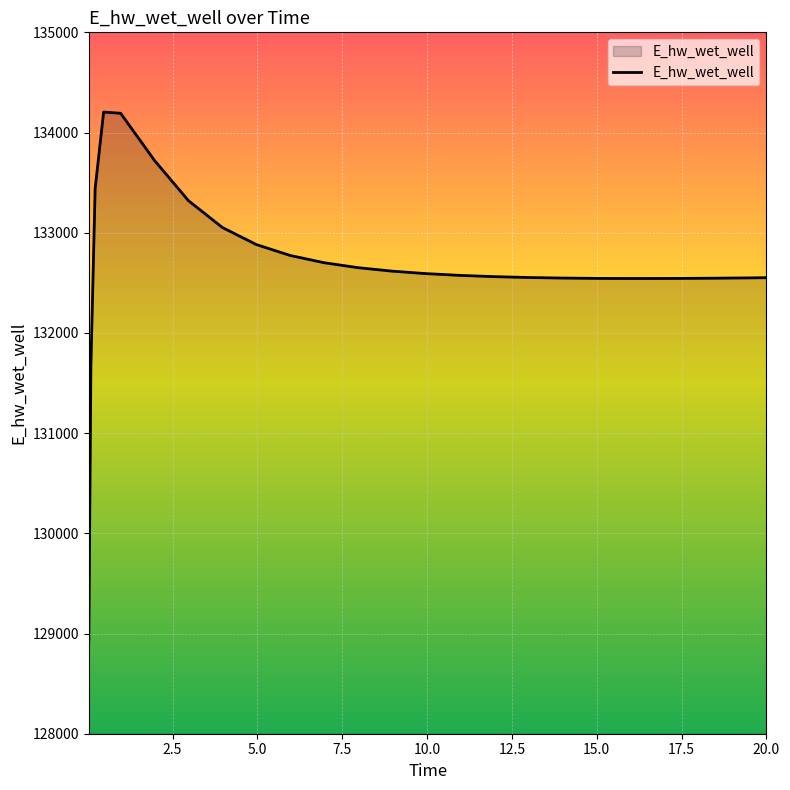

What is the greatest value displayed?

134204.4